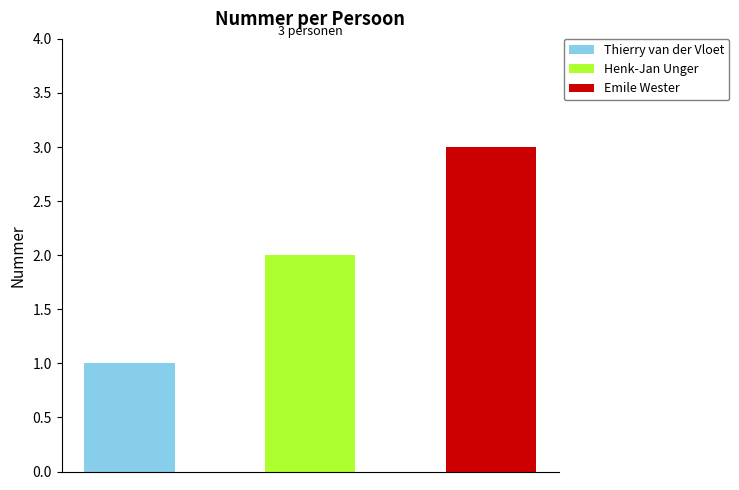

The value at Henk-Jan Unger is 0. True or false?

False